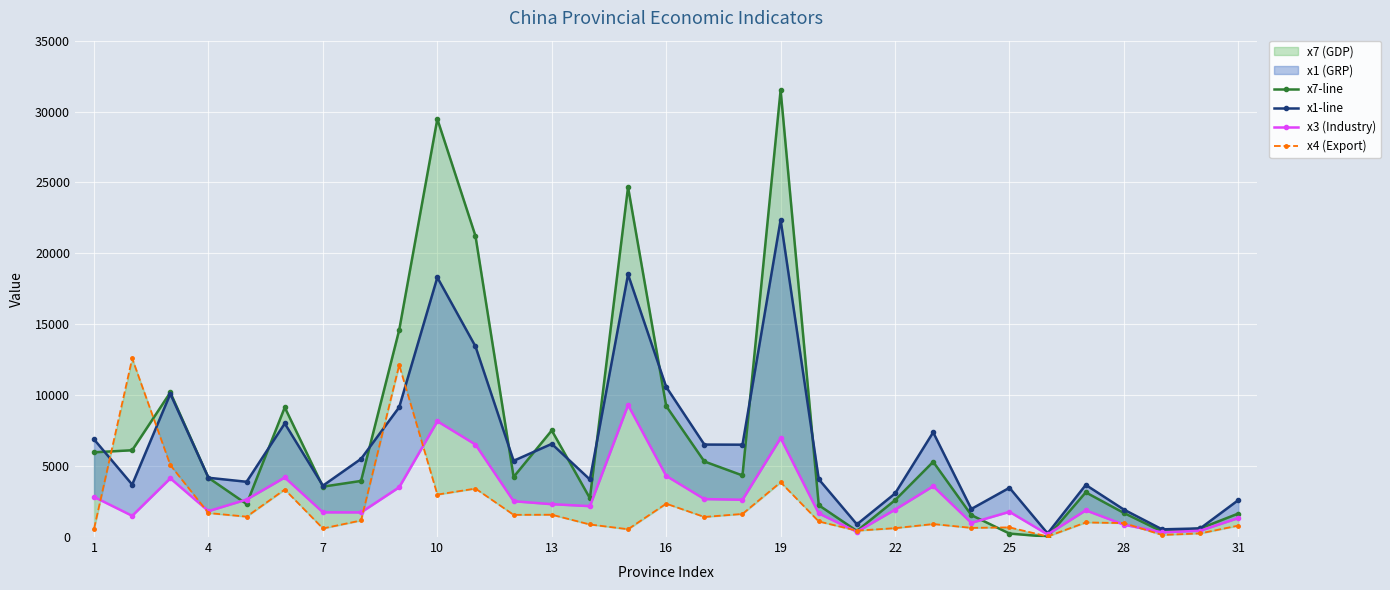

How many data points in x3 (Industry) are less than 2176?

15